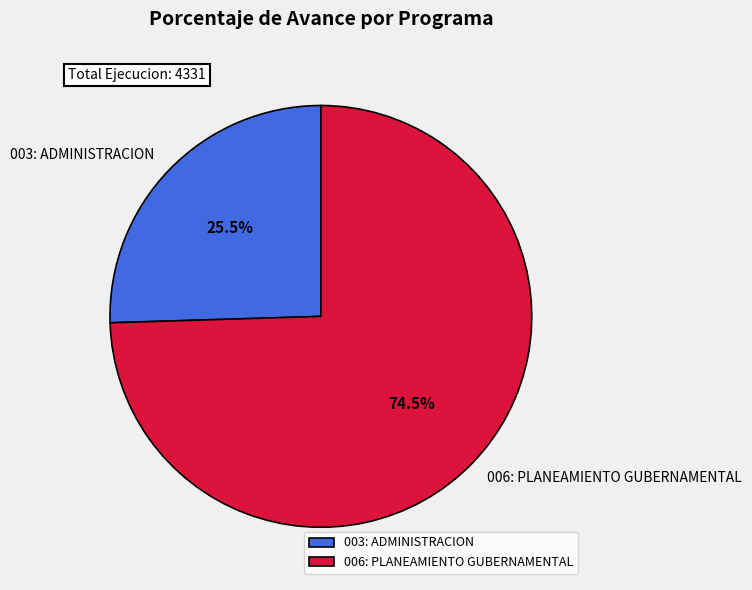

What percentage is NOT represented by 006: PLANEAMIENTO GUBERNAMENTAL?

25.5%